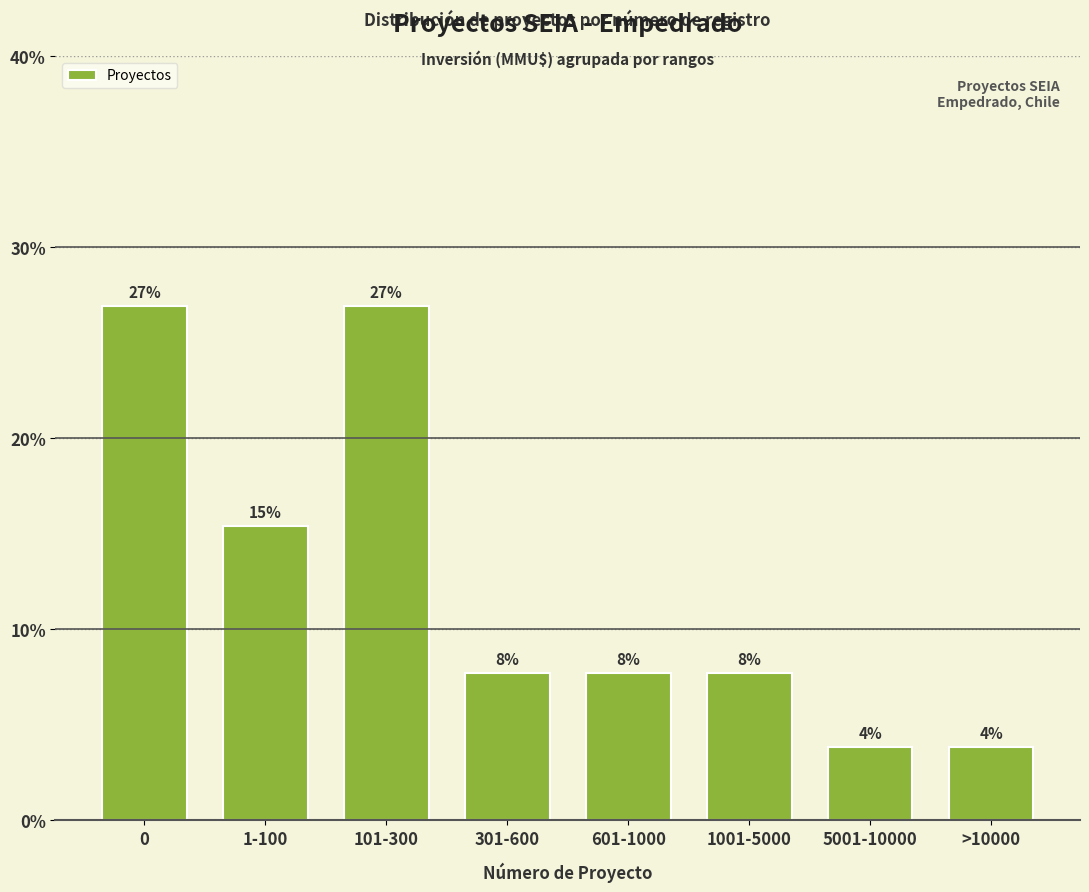

Are the bars horizontal?

No